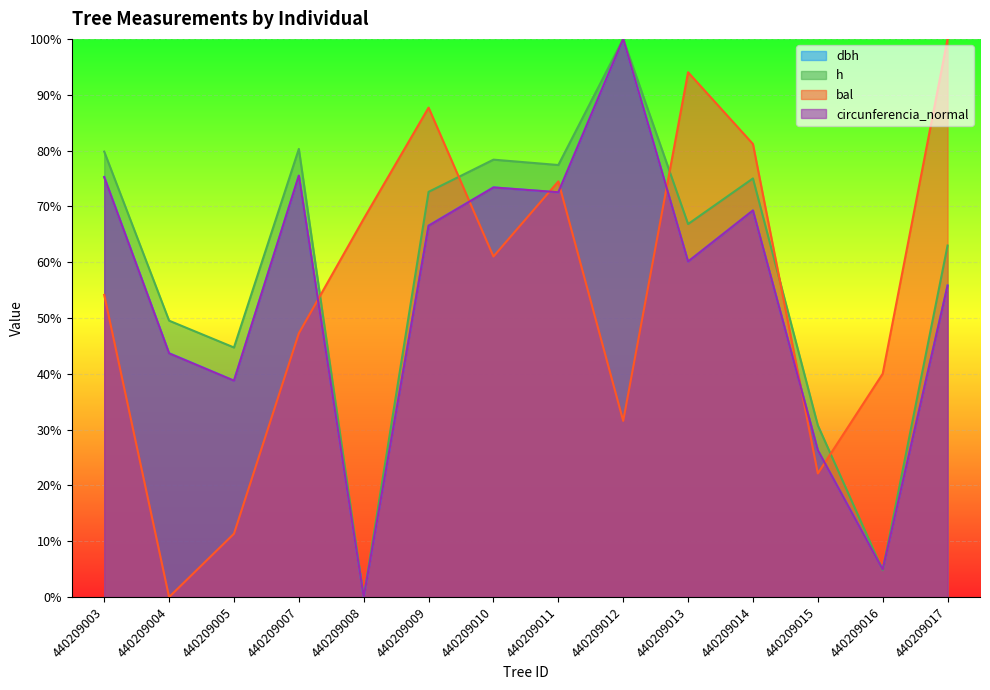

The dbh series shows 55.8 at 440209017. True or false?

True